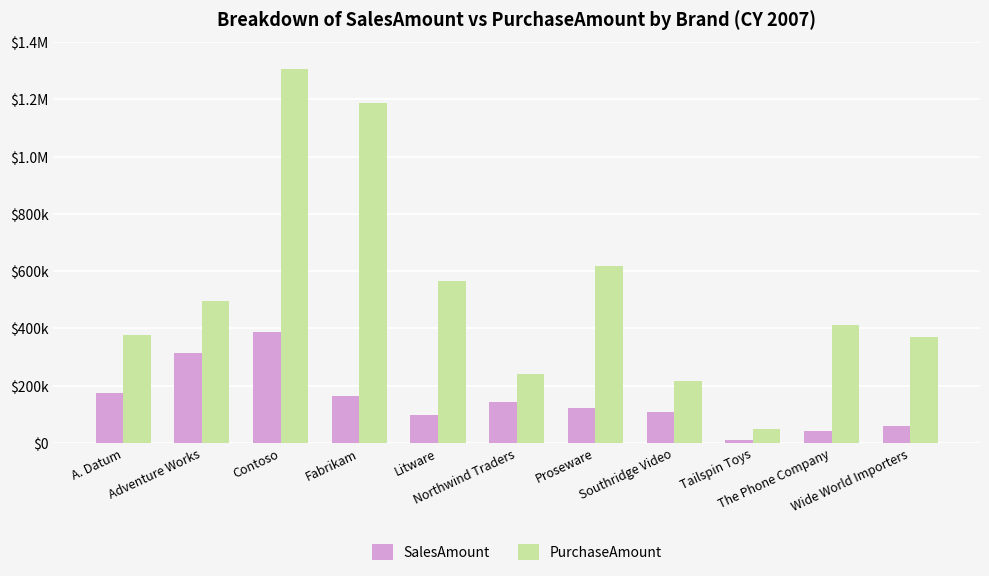

Which series changed the most between Adventure Works and Fabrikam?

PurchaseAmount